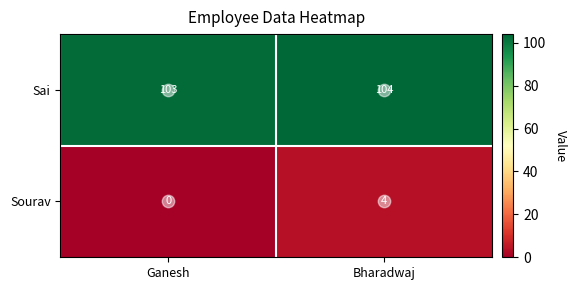

What is the sum of the Sourav values at Ganesh and Bharadwaj?

4